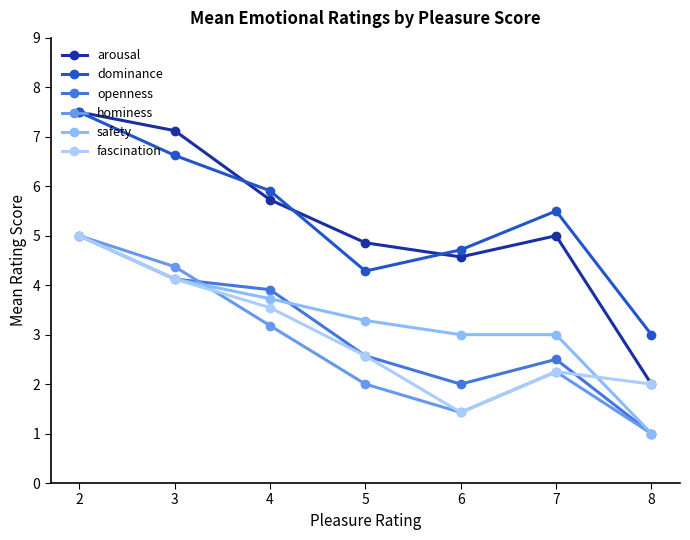

Read the fascination value at 8.

2.0